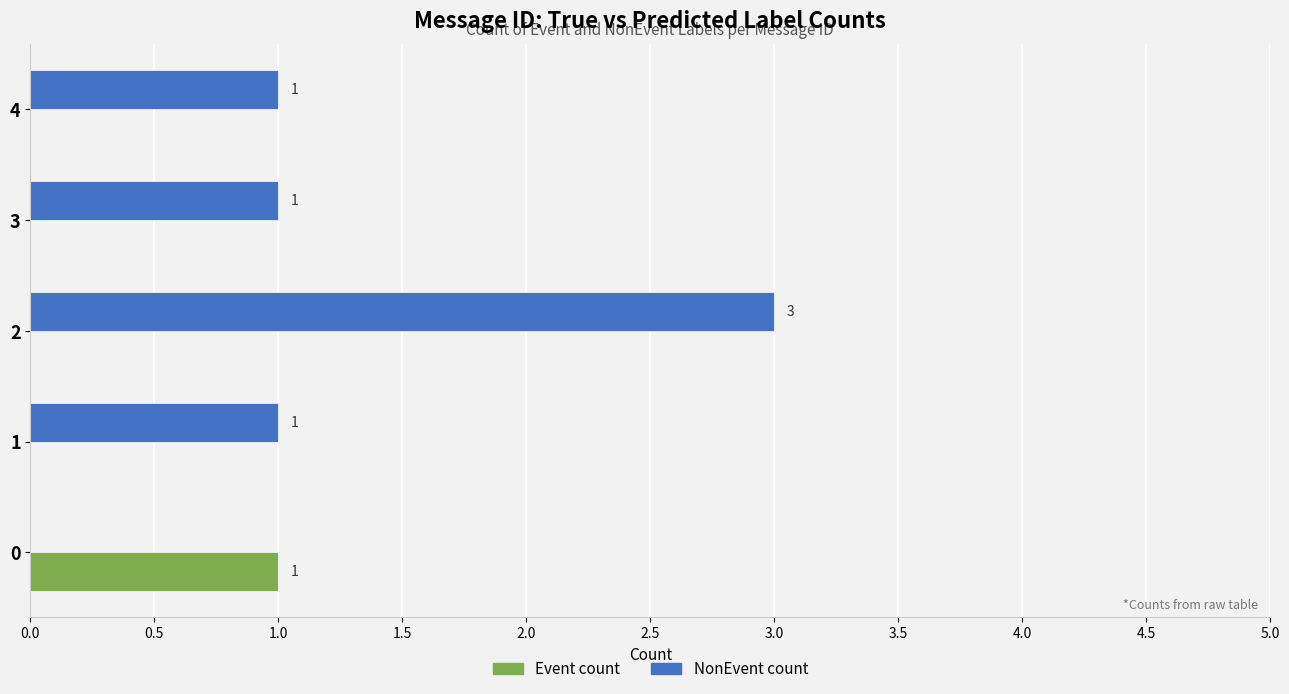

What are all the series names shown in the legend?

Event count, NonEvent count